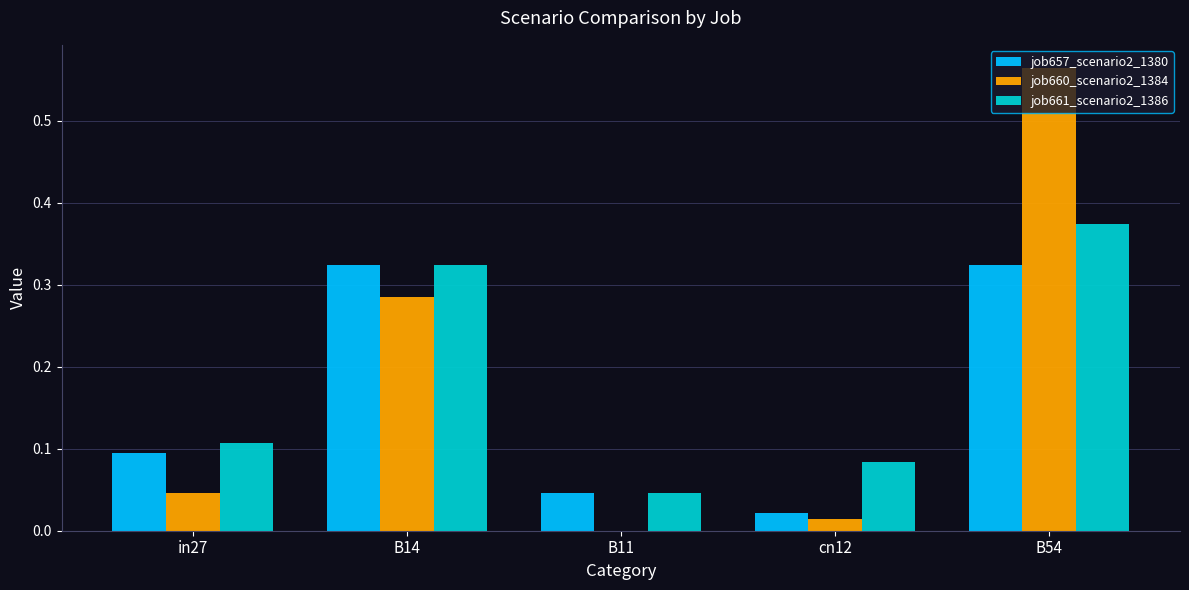

Are the bars horizontal?

No